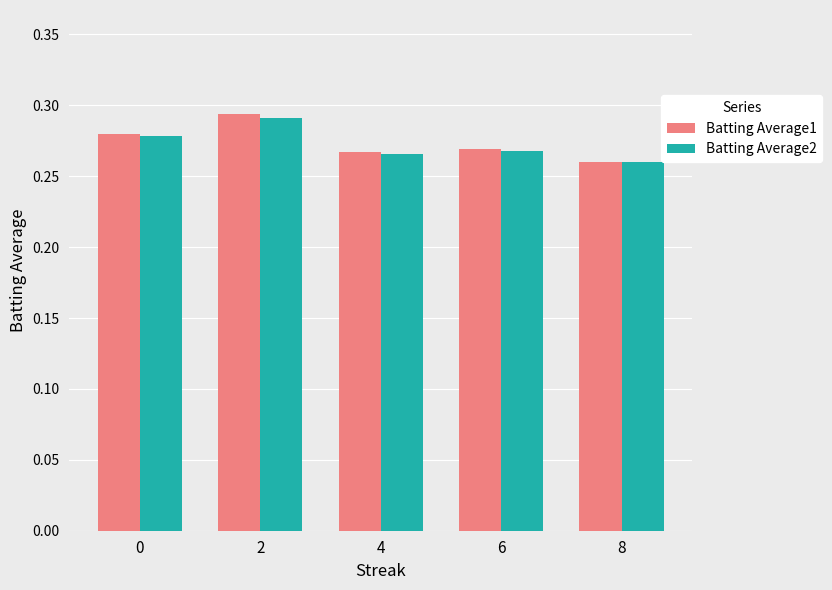

At how many categories does at least one series exceed 0?

5